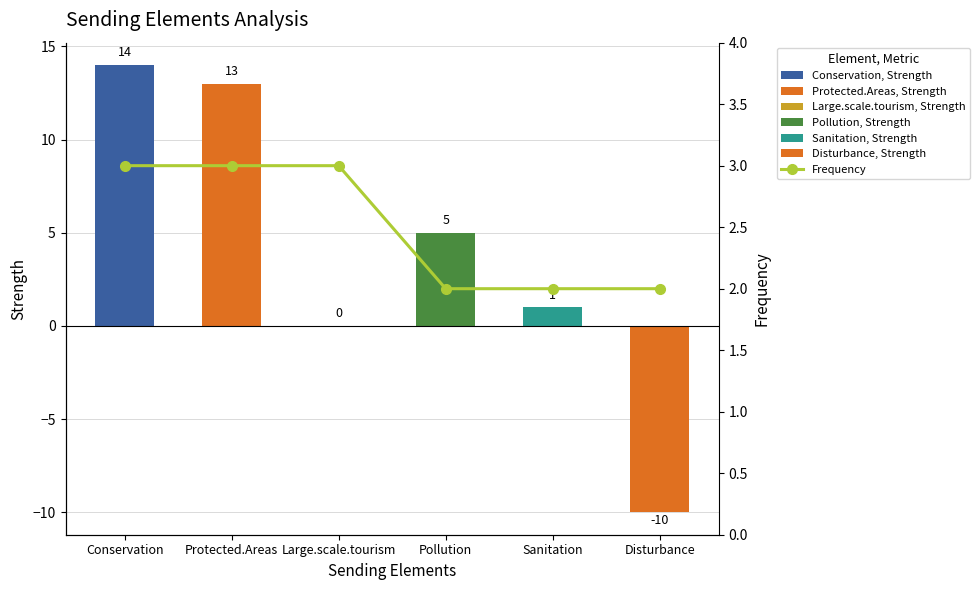

Between Large.scale.tourism and Protected.Areas, which is larger?

Protected.Areas